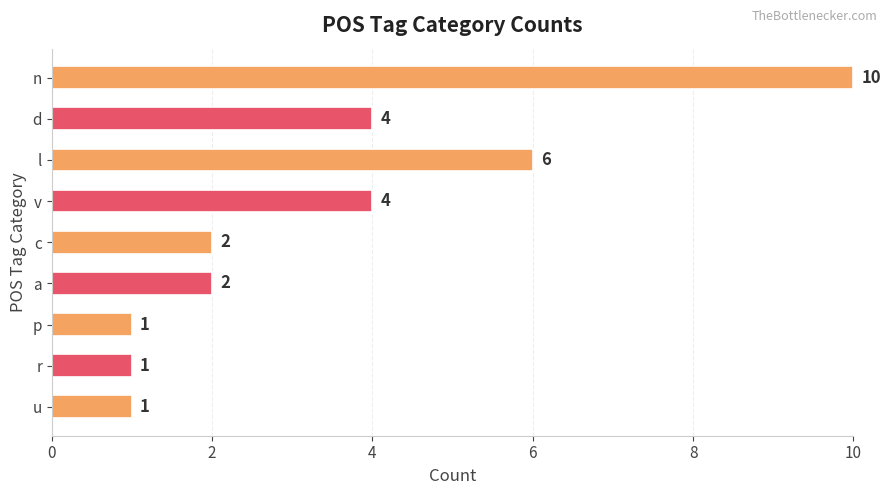

Which has a higher value, n or c?

n